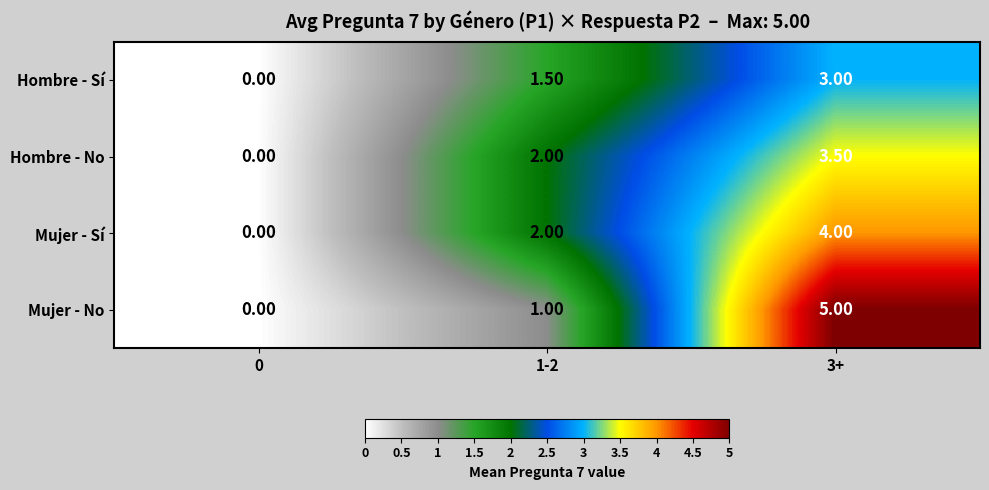

What is the average value of the Hombre - Sí series?

1.5